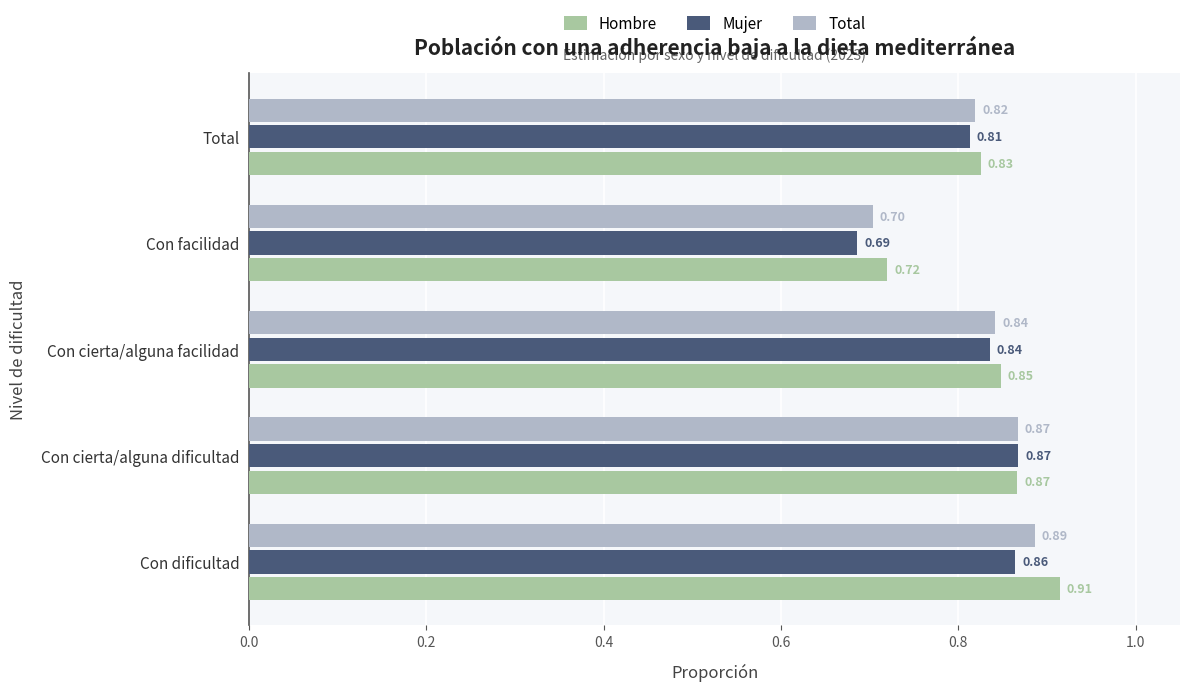

Where is Mujer nearest to the value 0?

Con facilidad